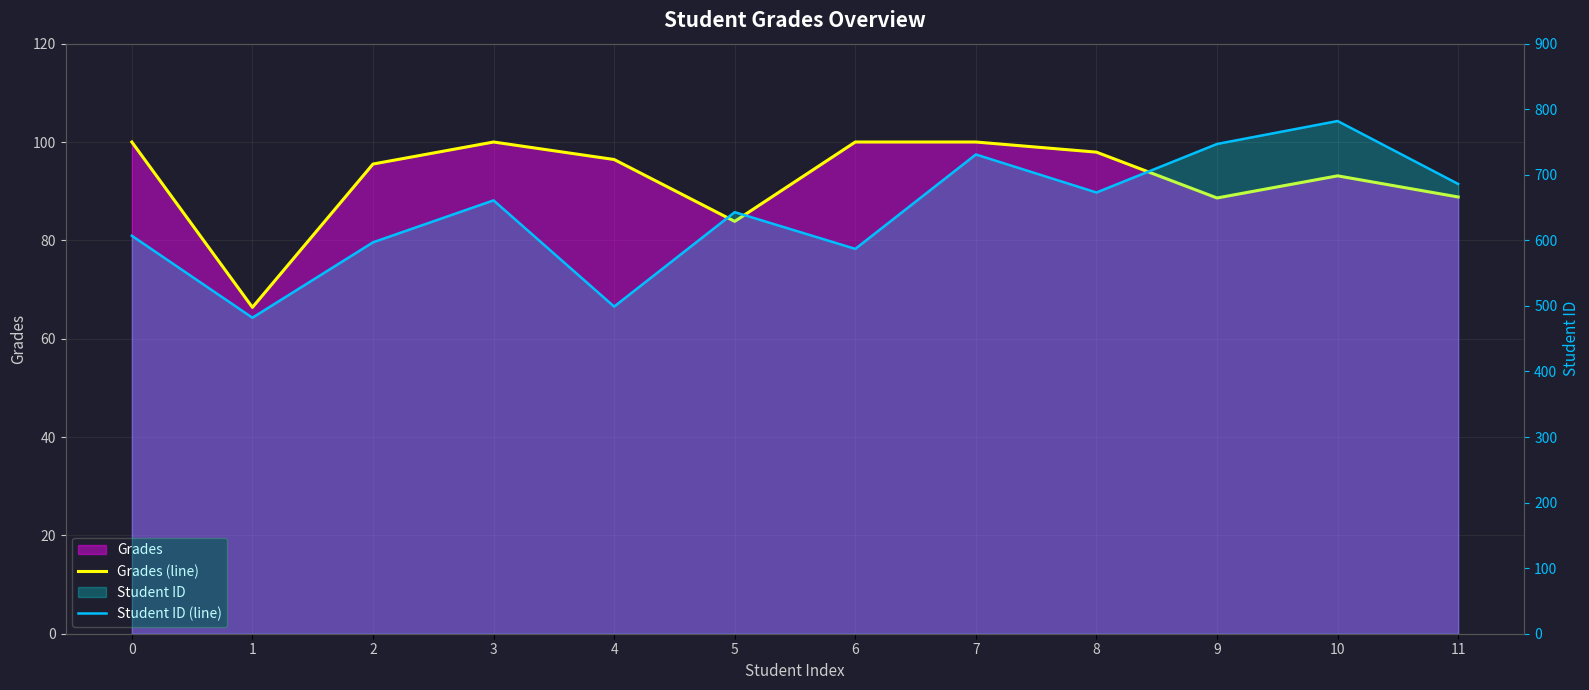

What is the total value across all series at 3?

761.0